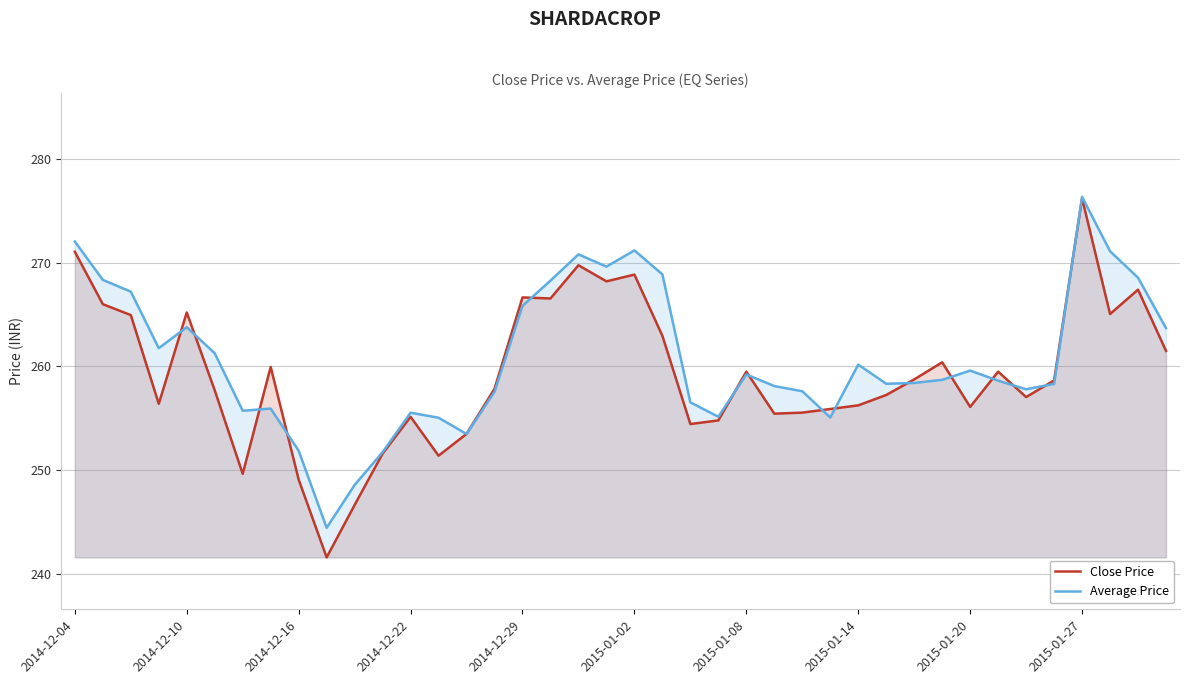

What is the difference between the highest and lowest values at 2014-12-10?

1.4